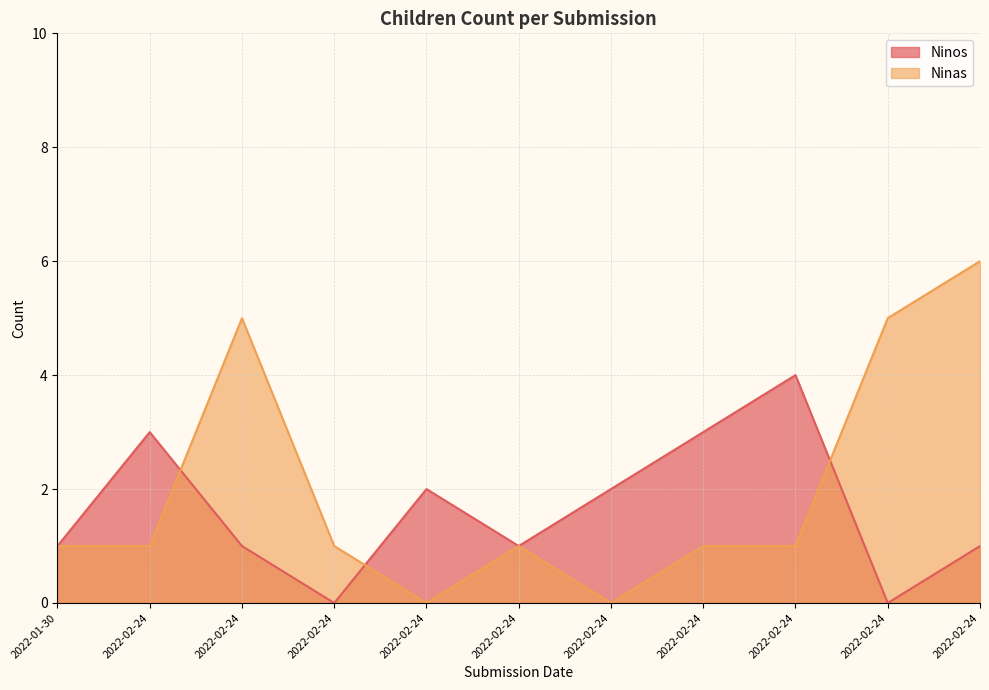

At which category does the chart reach its minimum across all series?

2022-02-24